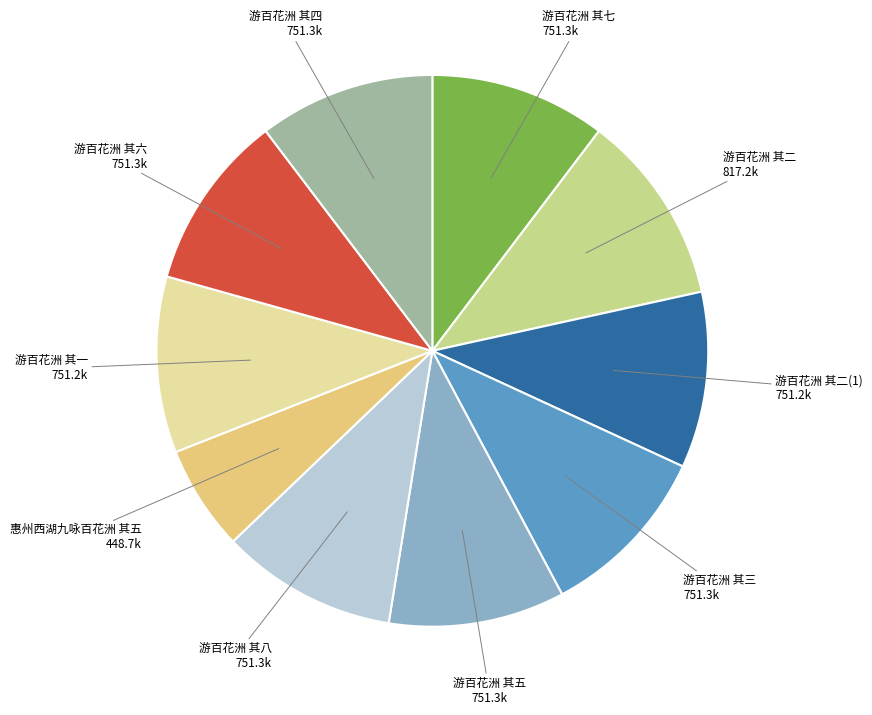

Count the number of slices in the pie.

10